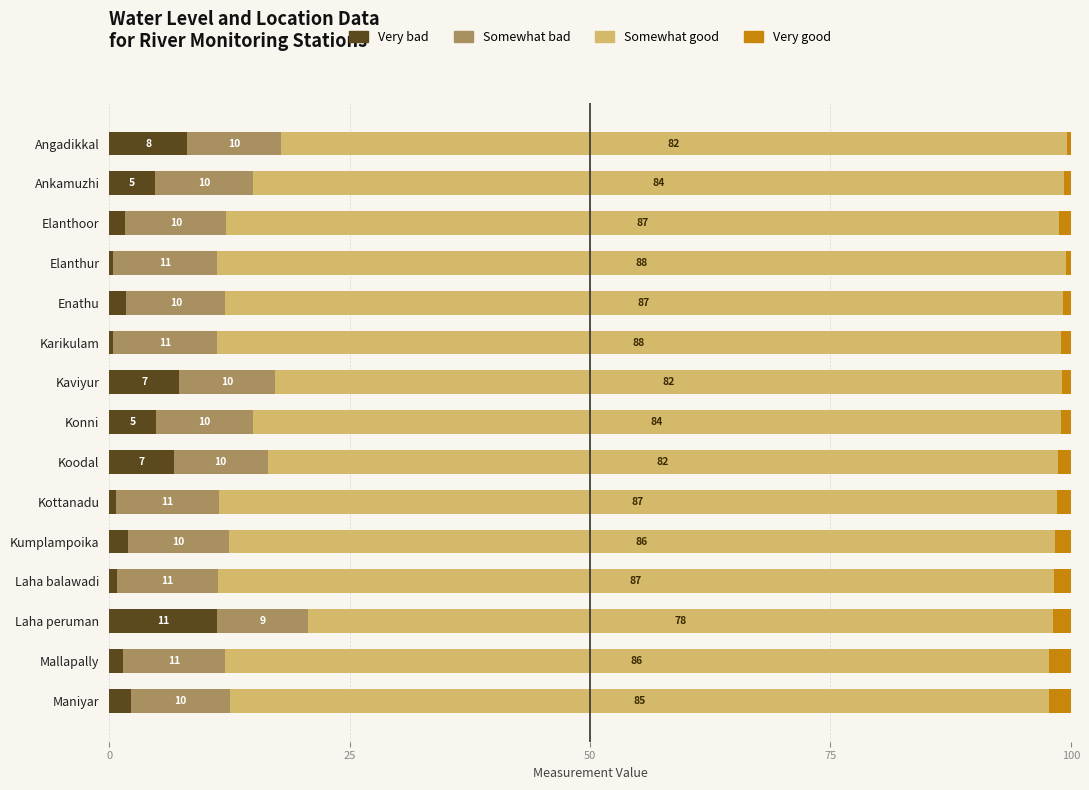

Count the number of data series in this chart.

4